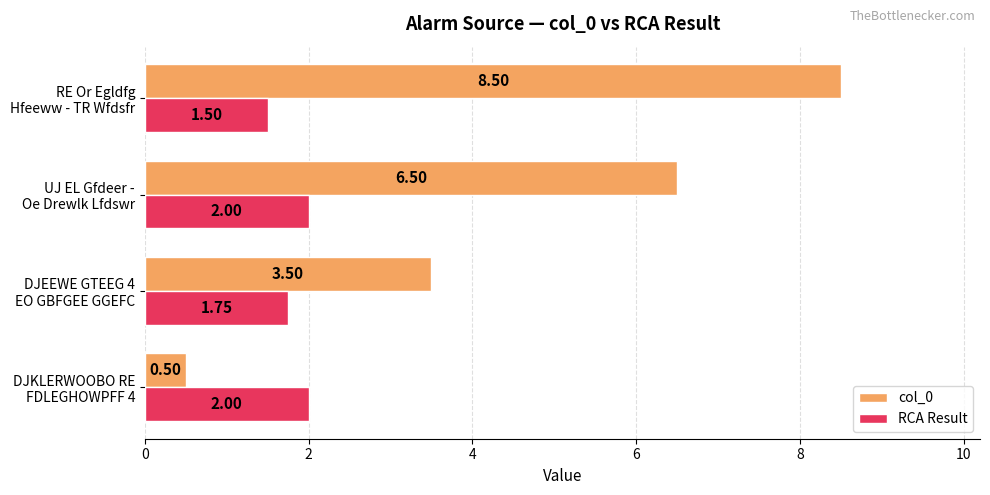

How many categories are shown in the chart?

4